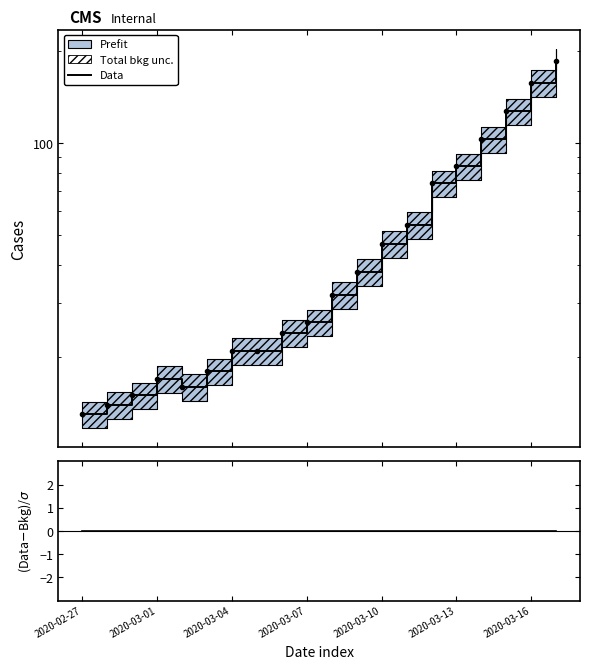

True or false: Data has more than 2 interior local peaks.

False